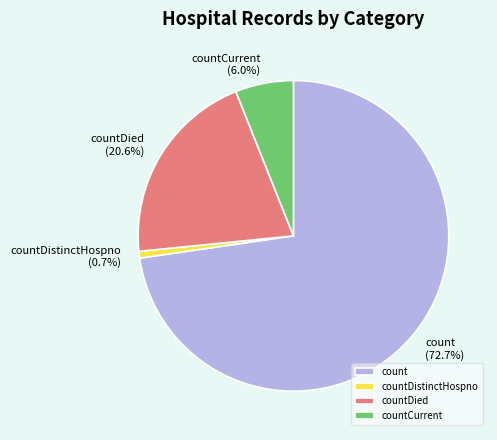

Which category has the smallest portion of the pie?

countDistinctHospno